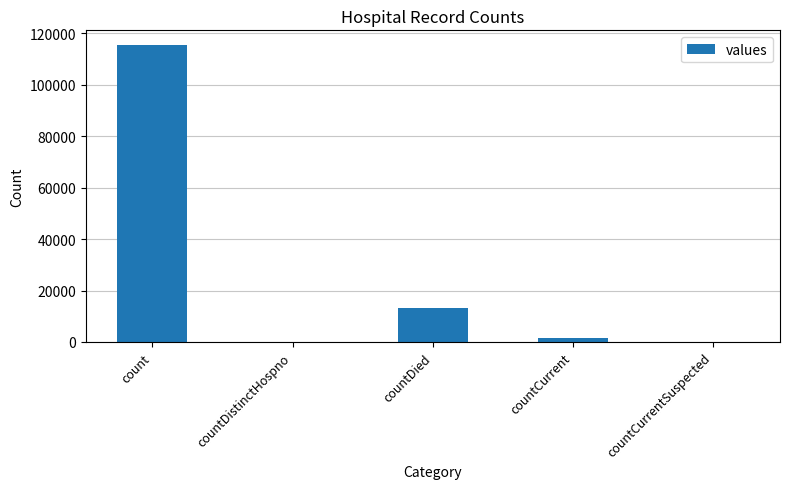

Is it true that the value at countDied is 13343?

True